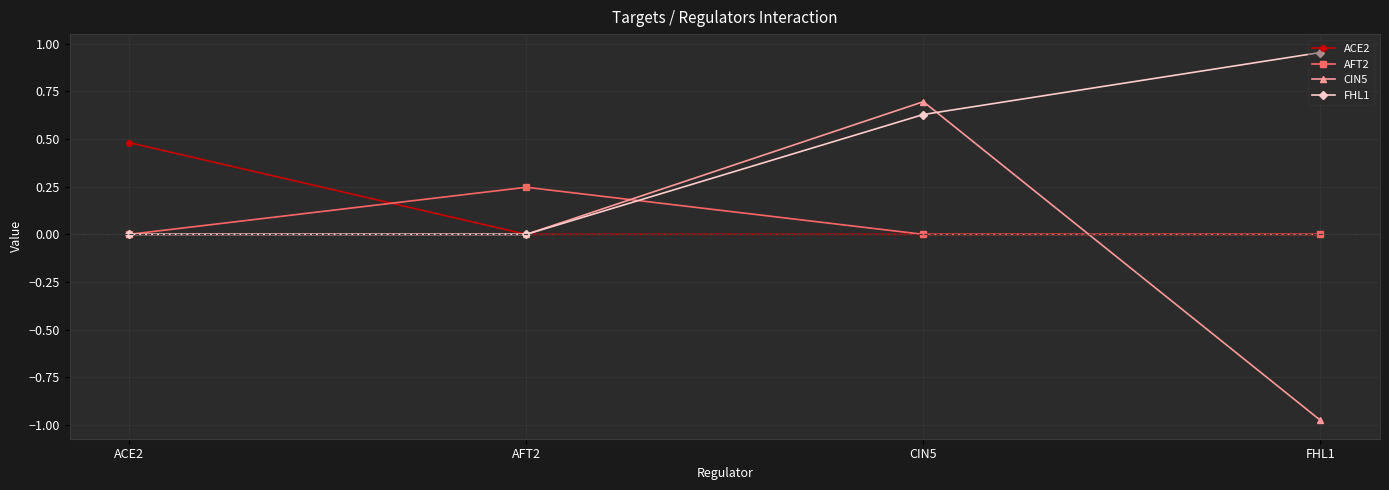

What is the spread (max minus min) of values at FHL1?

1.9